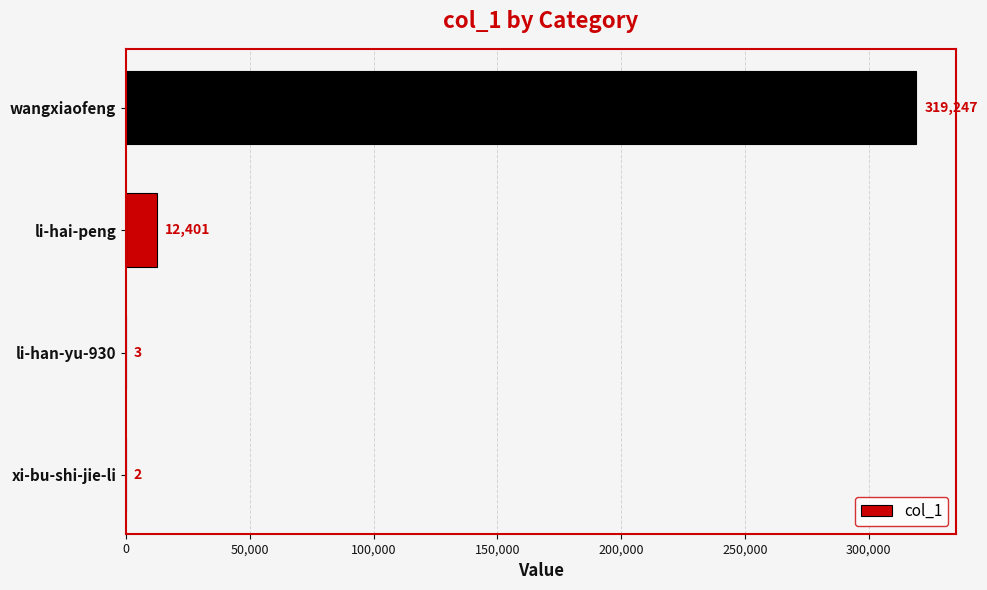

Does the chart contain stacked bars?

No